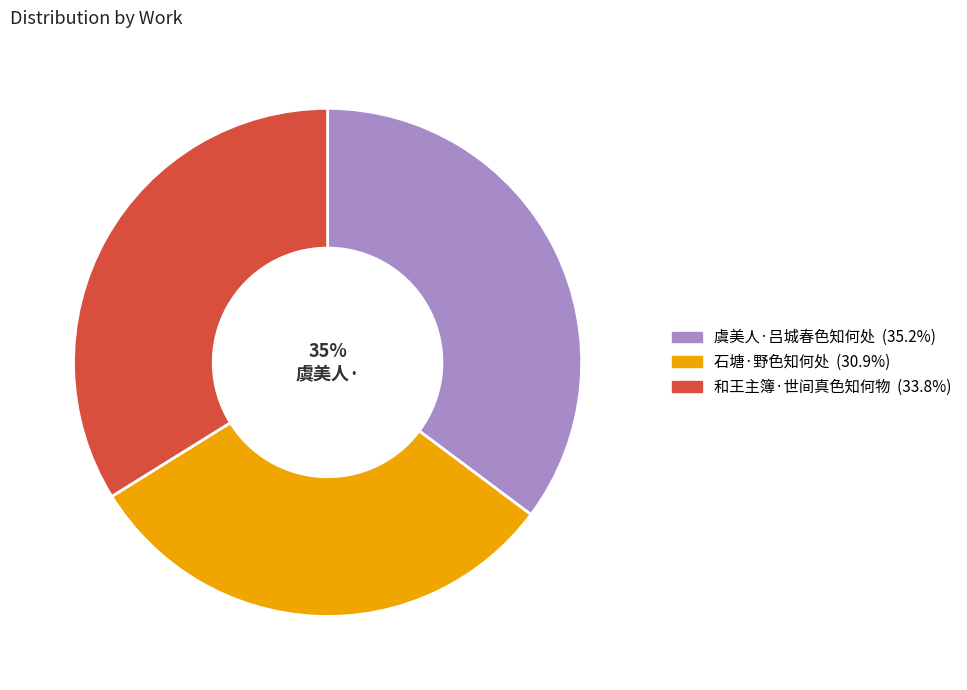

What is the largest slice in the pie chart?

虞美人·吕城春色知何处